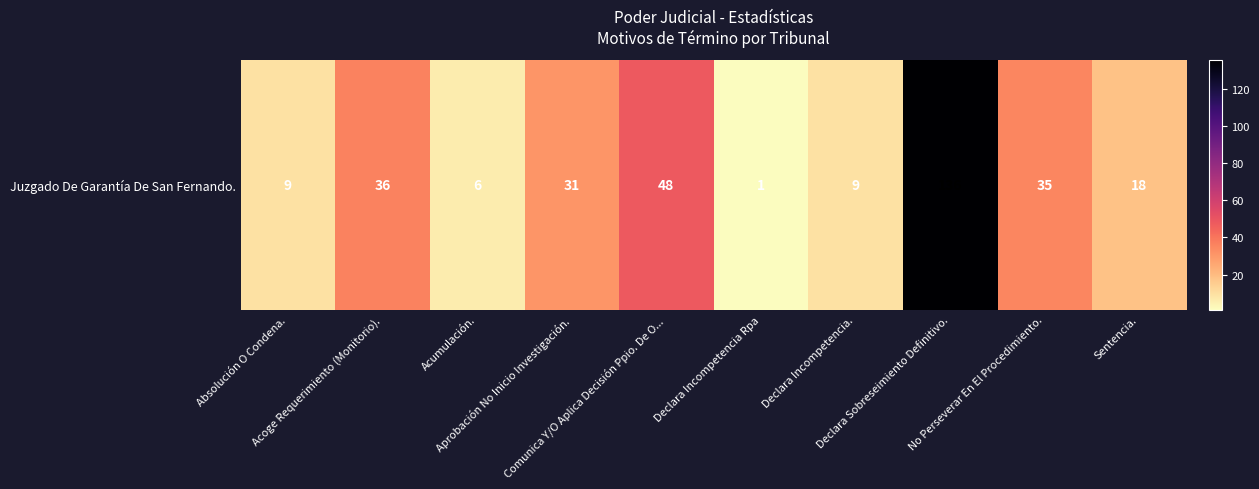

What is the average value?

33